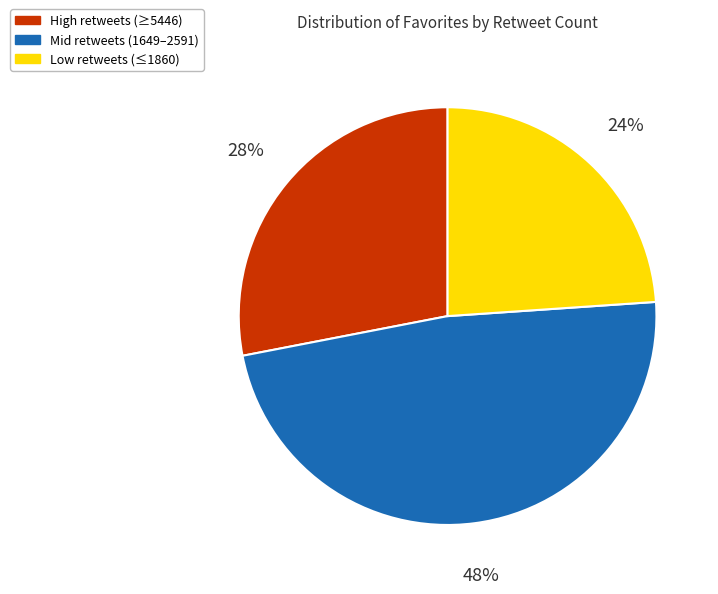

How many slices are in this pie chart?

3